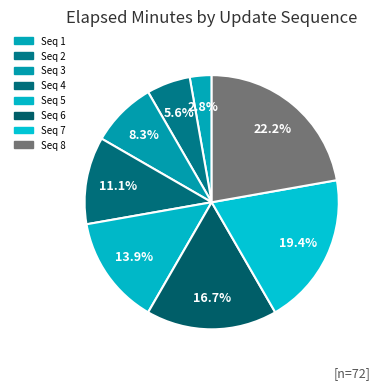

How many segments does this pie chart have?

8